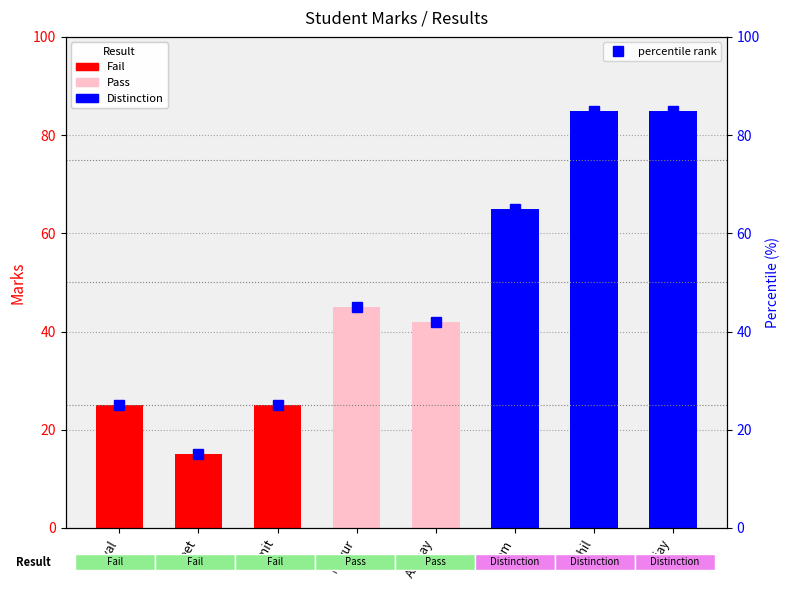

What is the label of the 8th bar from the right?

Payal